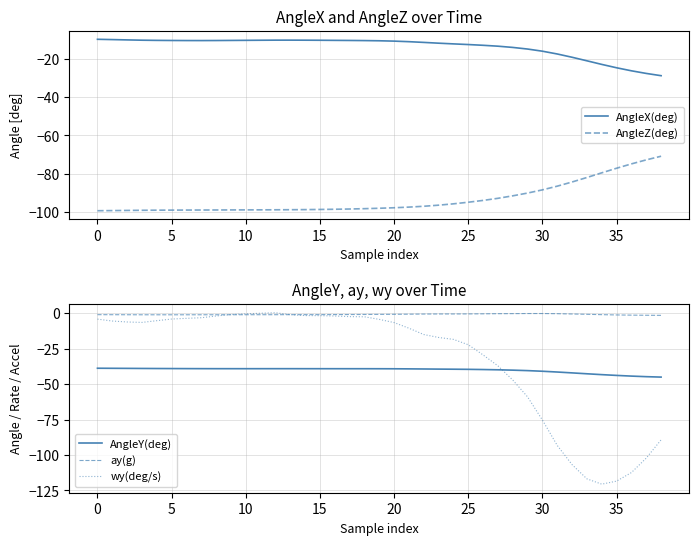

What is the sum of all AngleZ(deg) values?

-3641.8